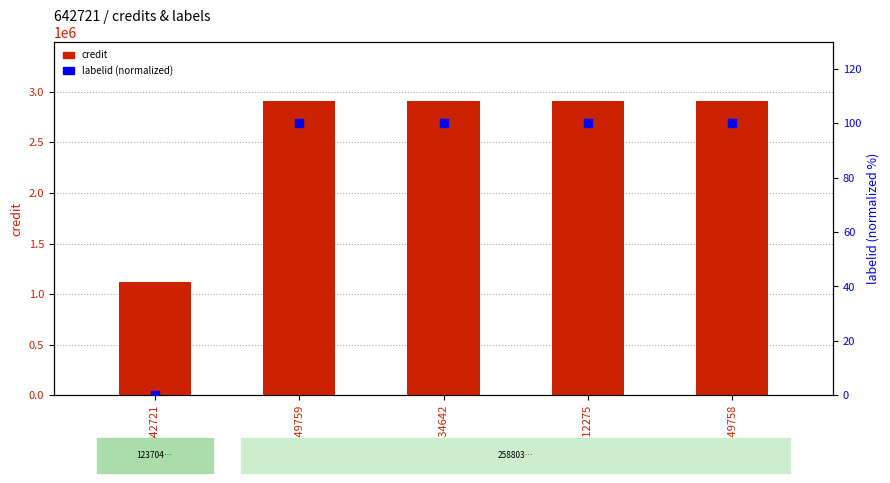

Which series has the widest spread of Y values?

credit